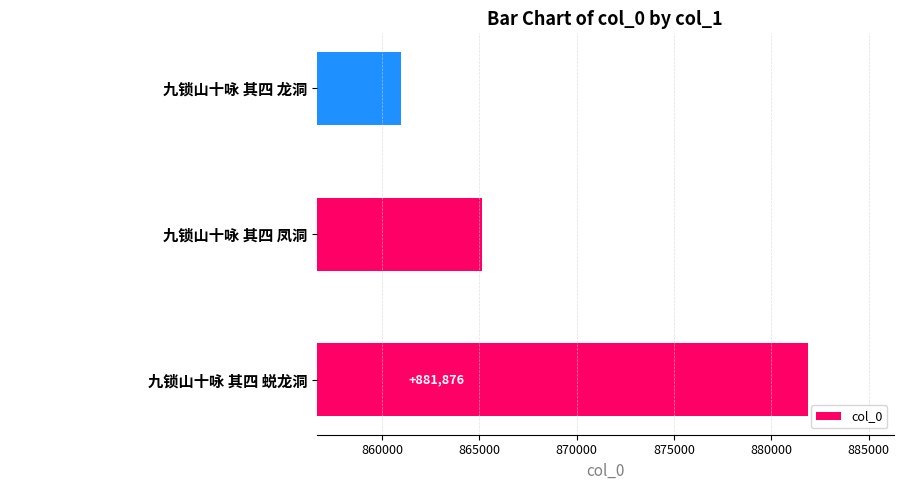

Which has a higher value, 九锁山十咏 其四 凤洞 or 九锁山十咏 其四 蜕龙洞?

九锁山十咏 其四 蜕龙洞